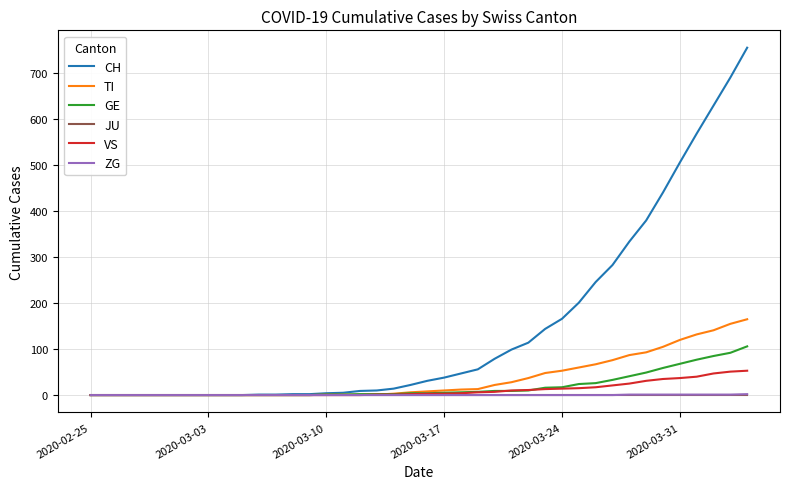

Which series has the largest total across all categories?

CH